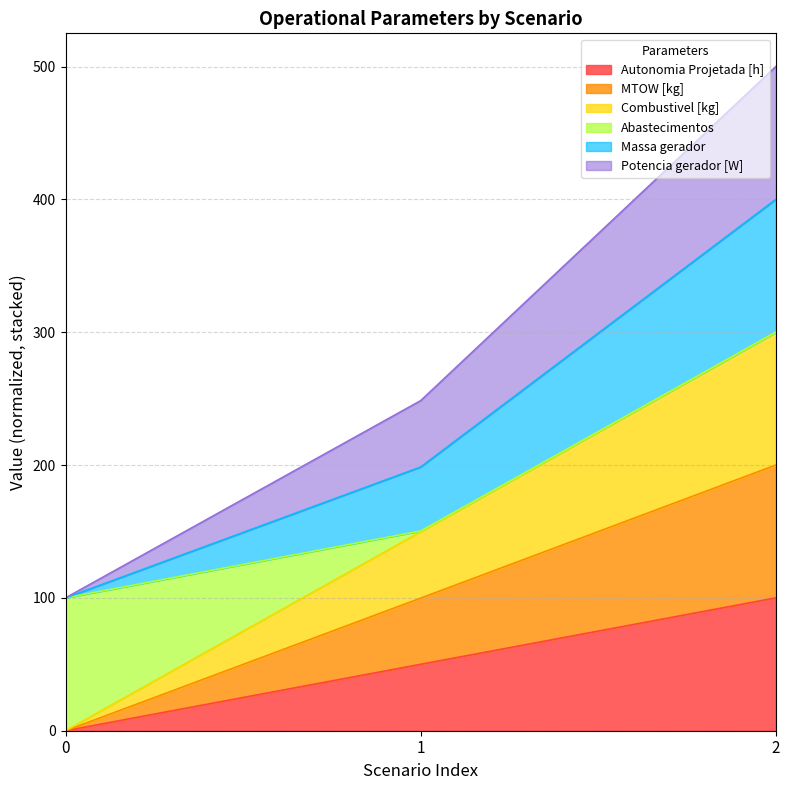

List the labels in order of Potencia gerador [W] value, largest first.

2, 1, 0